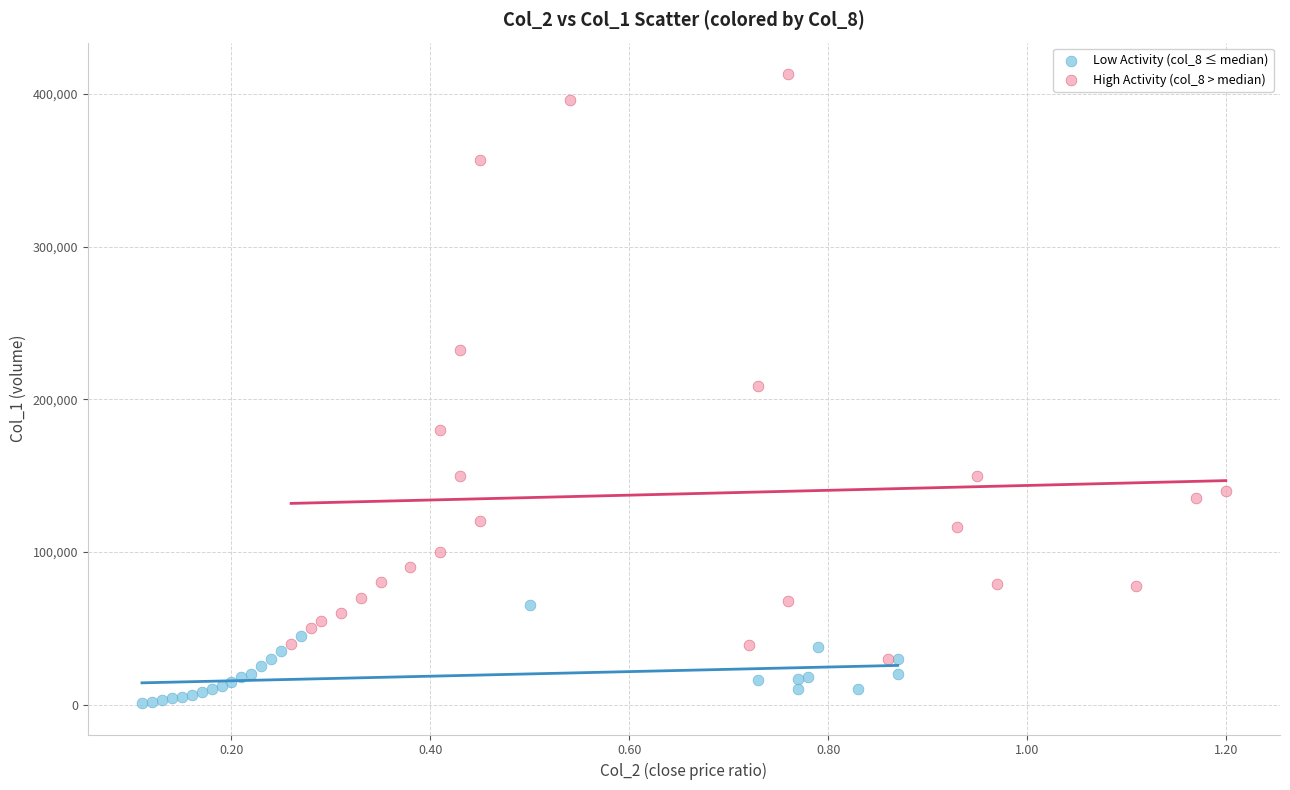

What are all the series names shown in the legend?

Low Activity (col_8 ≤ median), High Activity (col_8 > median)